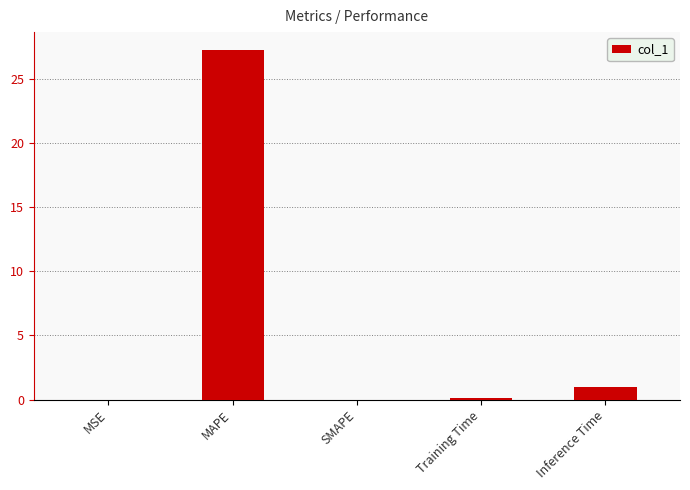

What is the sum of all values?

28.3